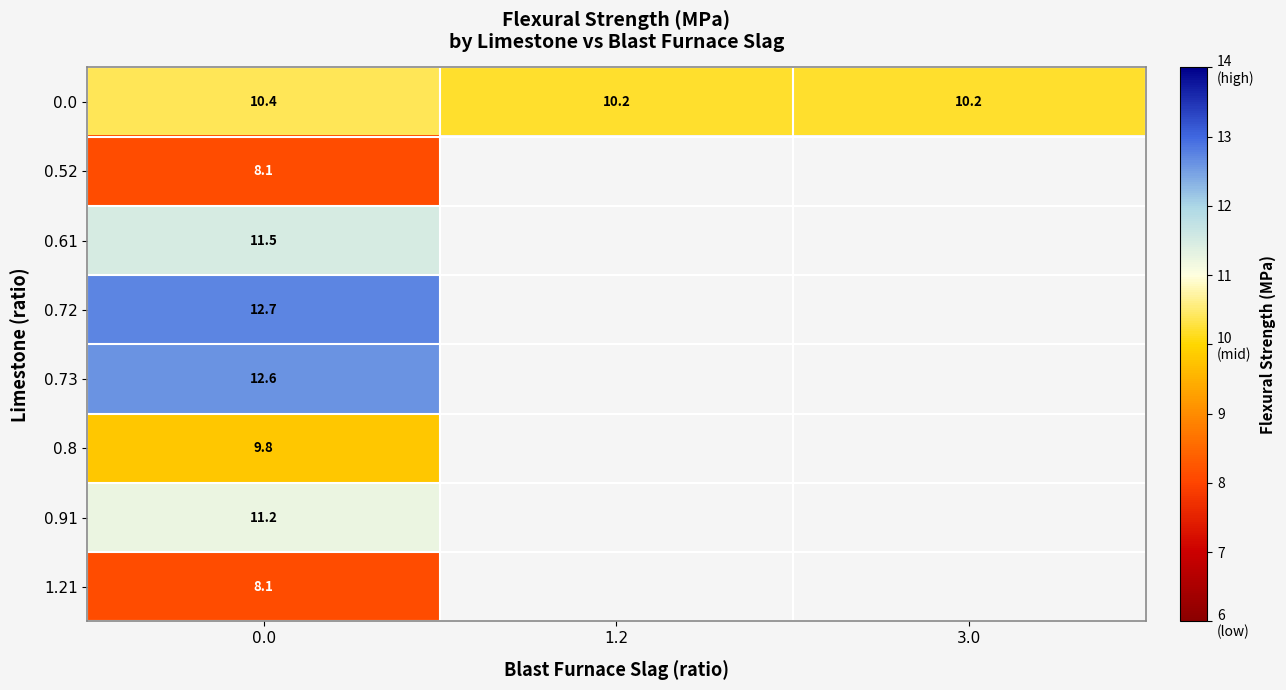

What is the minimum value for 0.61?

11.5